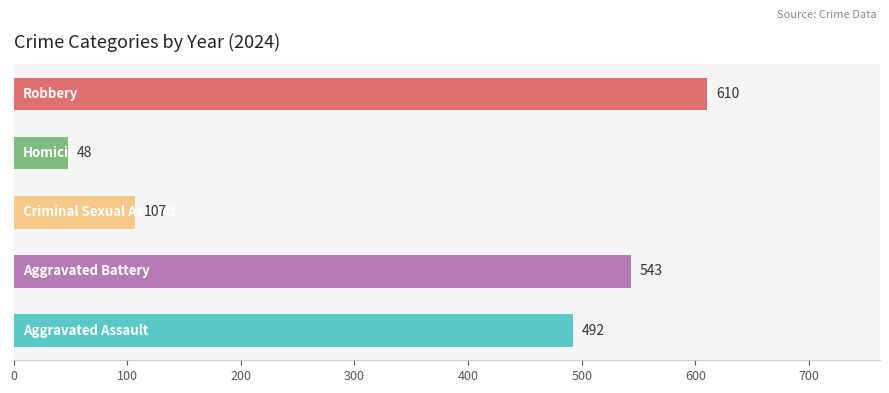

What is the difference between the maximum and minimum values?

562